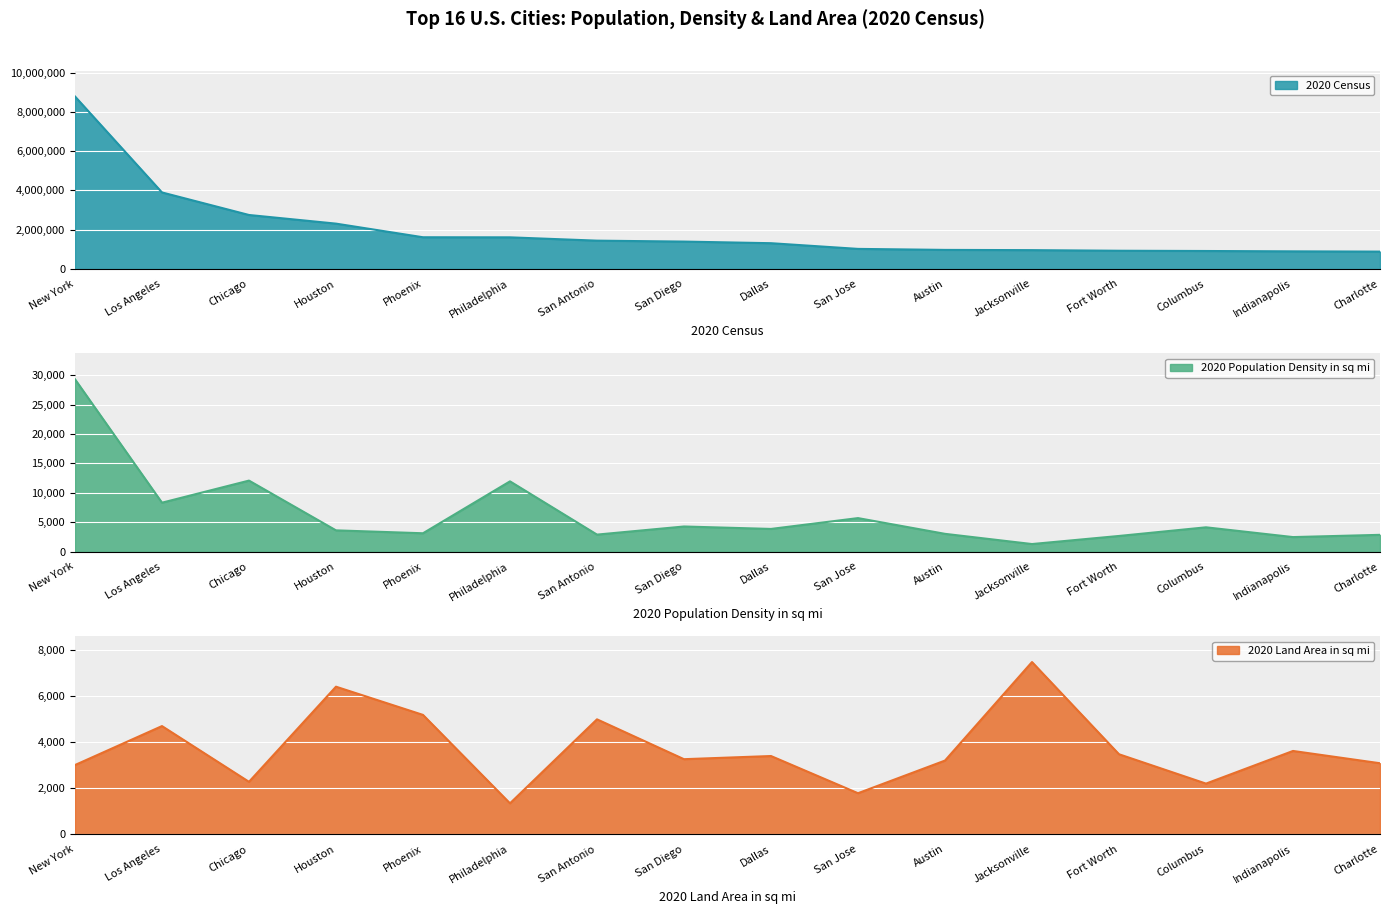

True or false: 2020 Land Area in sq mi and 2020 Census intersect in this chart.

False